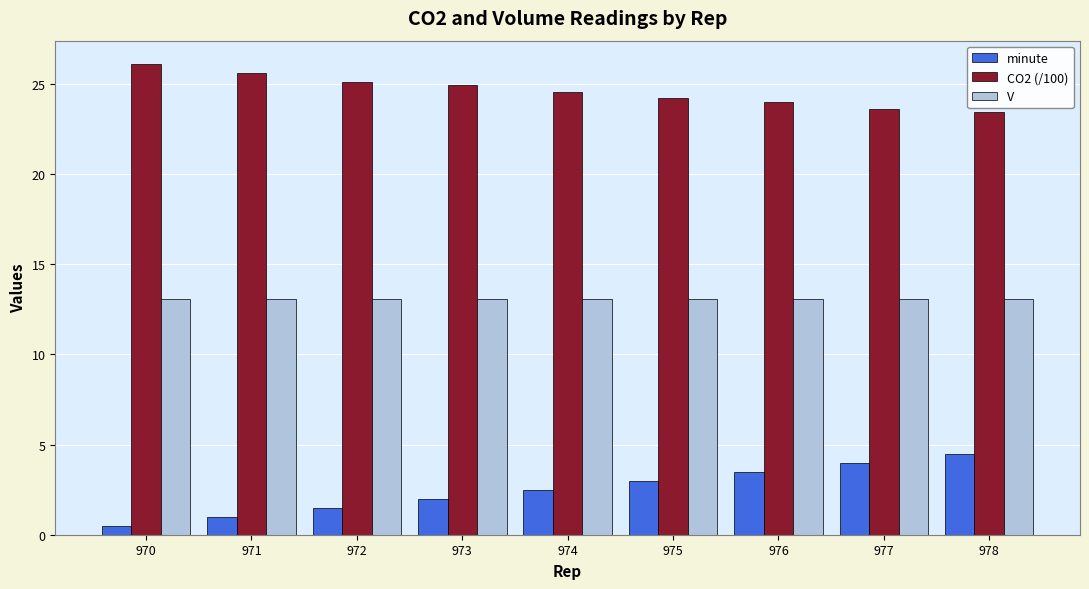

What is the maximum value for V?

13.1